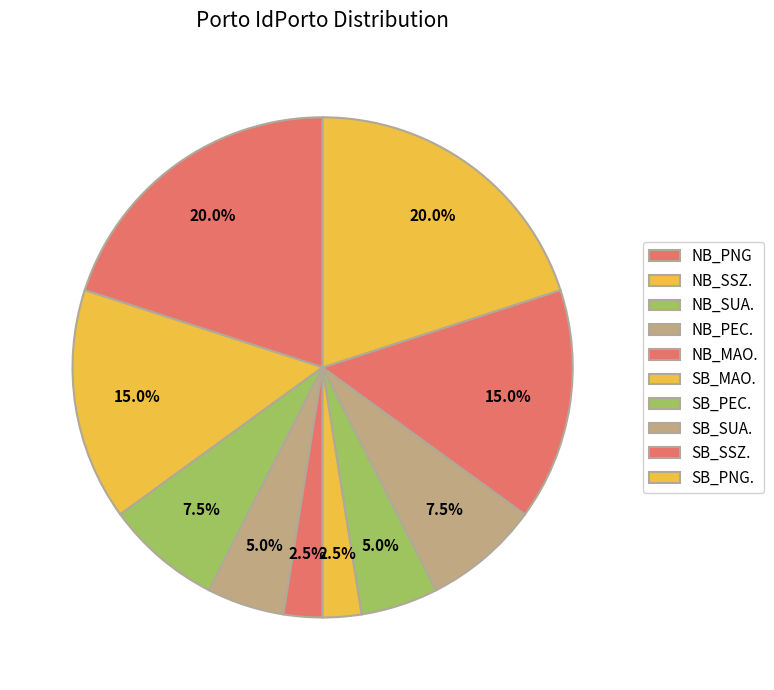

Is there a majority slice in this chart?

No